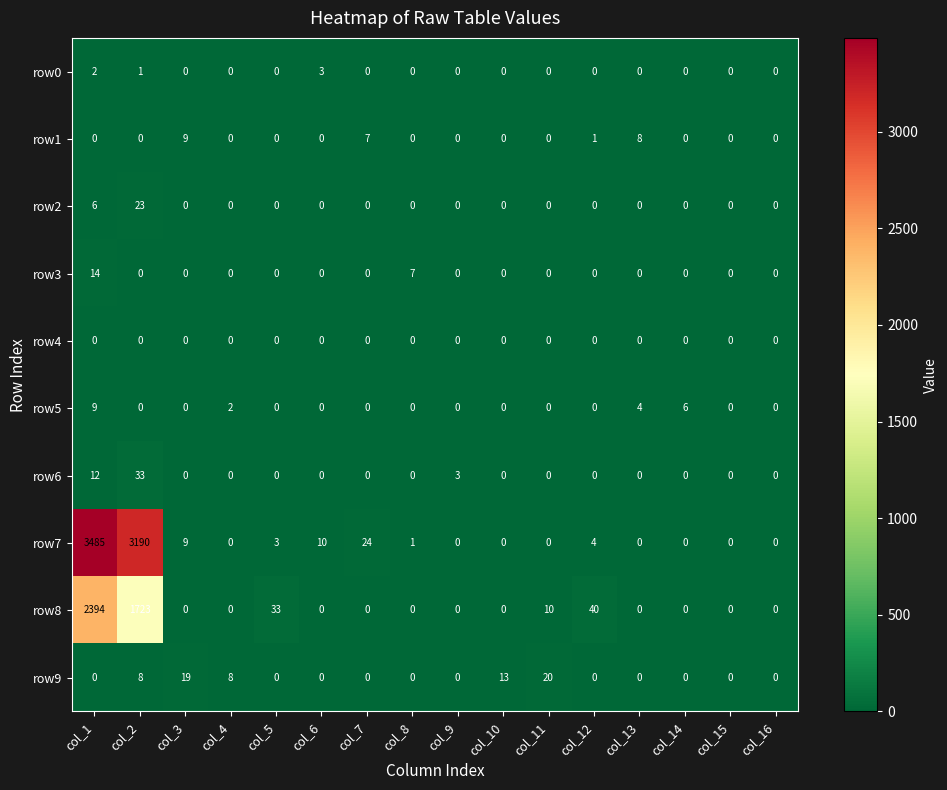

At which label does row5 reach its peak?

col_1